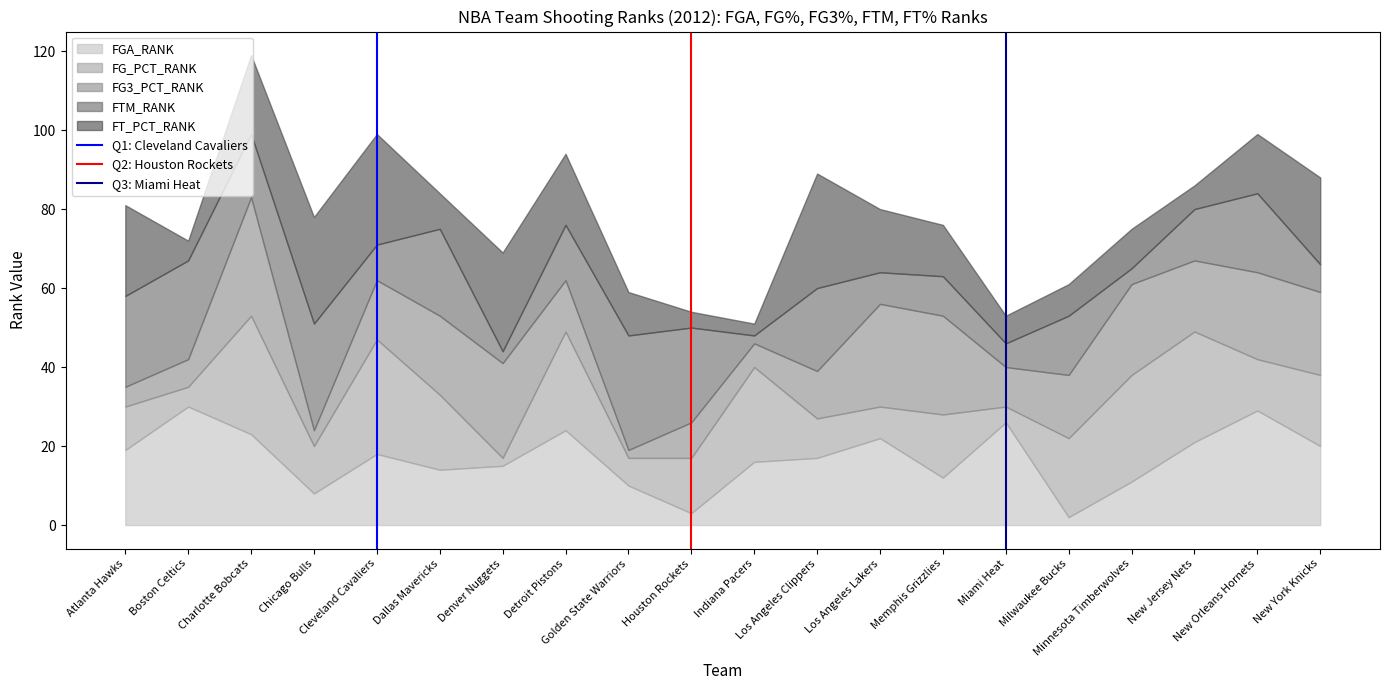

What is the highest value of the FGA_RANK series?

30